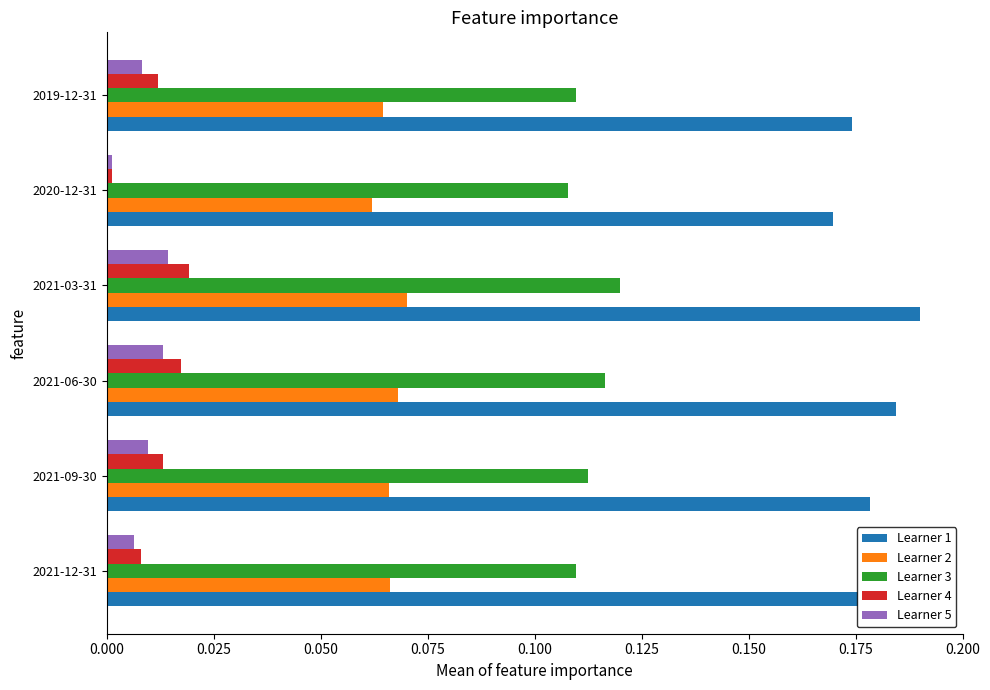

Is the value of Learner 4 at 2021-12-31 greater than the value of Learner 1 at 2021-12-31?

No